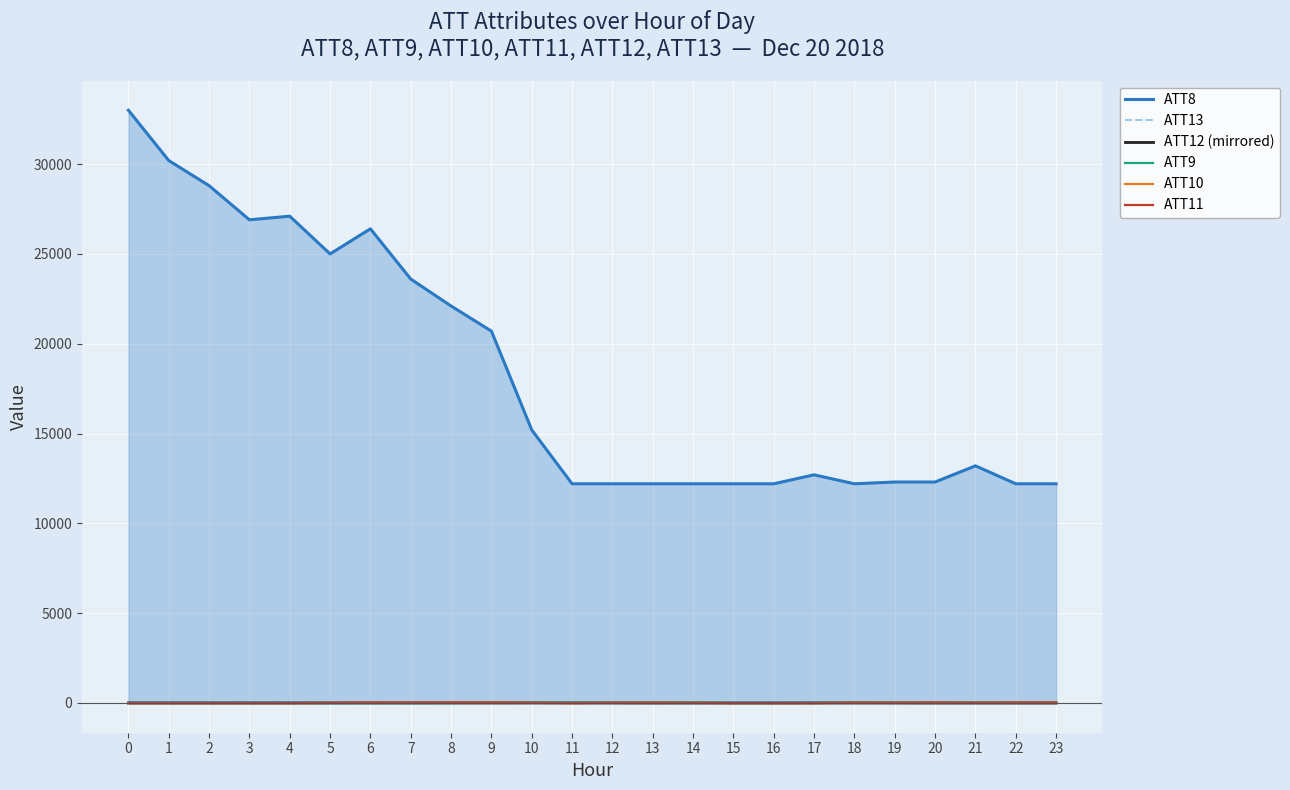

What is the maximum value for ATT11?

16.8